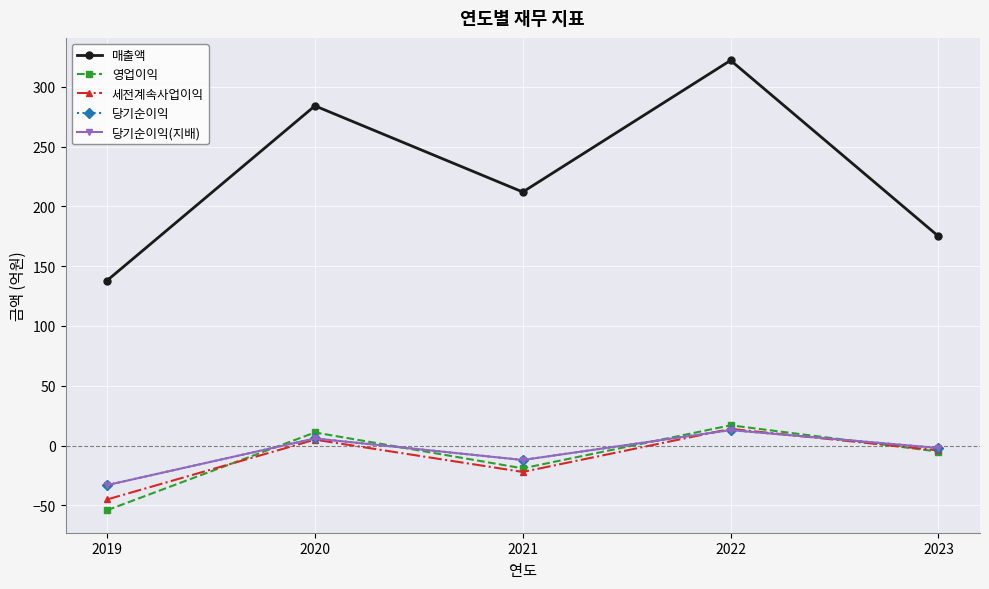

Is this an area chart (filled region under the line)?

No